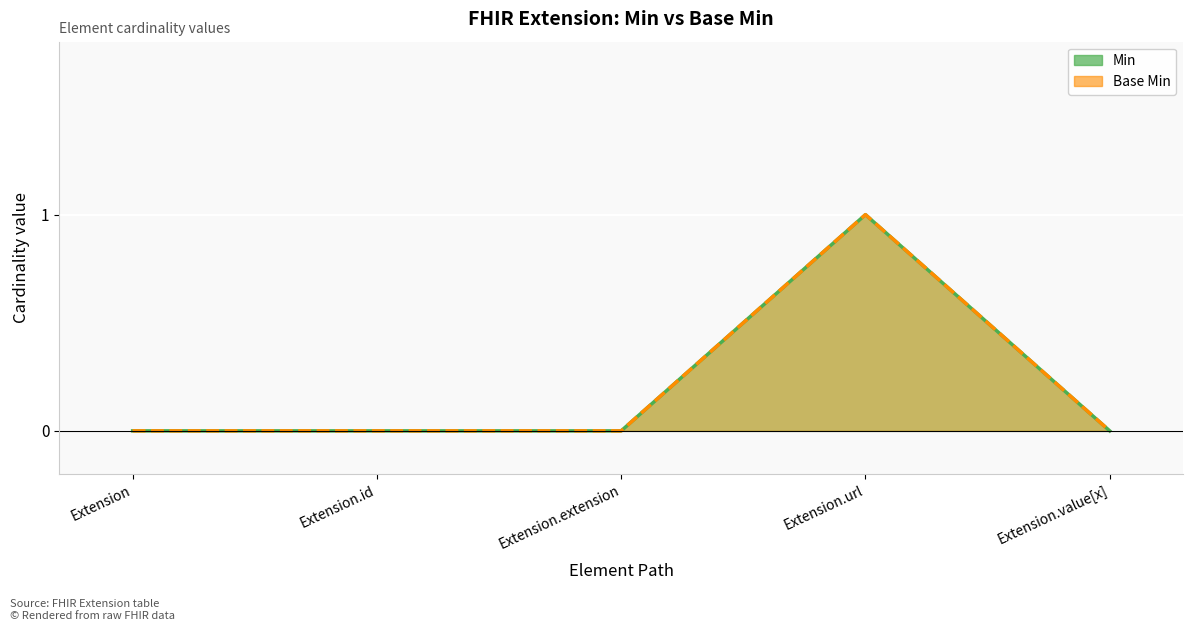

Reading left to right, what are all the values shown in this chart?

Min: Extension=0	Extension.id=0	Extension.extension=0	Extension.url=1	Extension.value[x]=0
Base Min: Extension=0	Extension.id=0	Extension.extension=0	Extension.url=1	Extension.value[x]=0